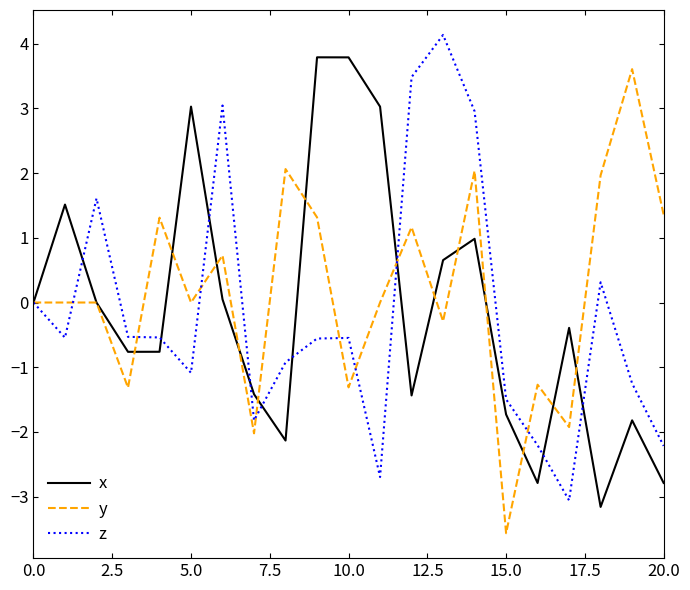

What is the greatest value displayed?

4.1